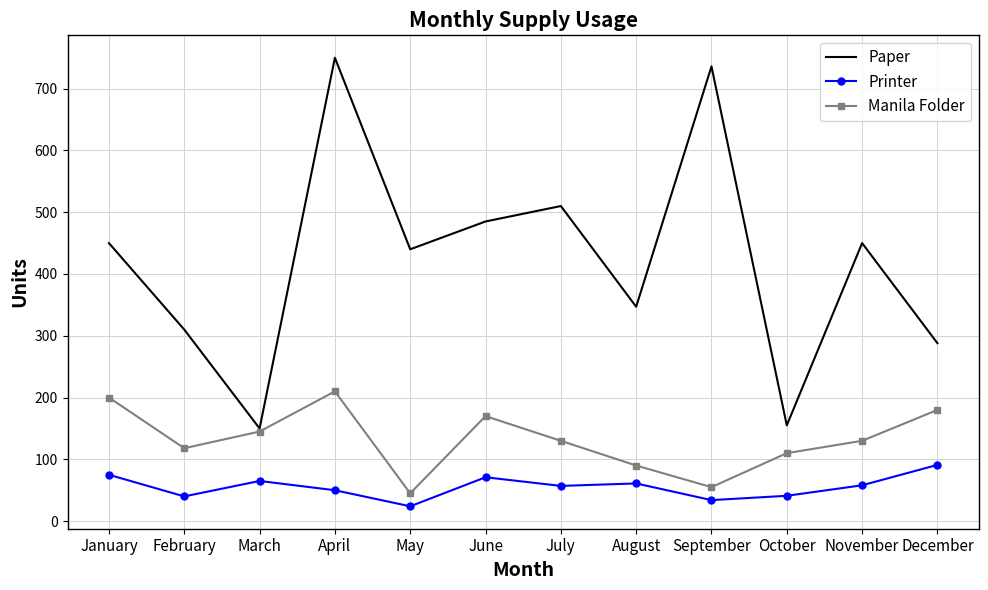

The Manila Folder series shows 88 at January. True or false?

False